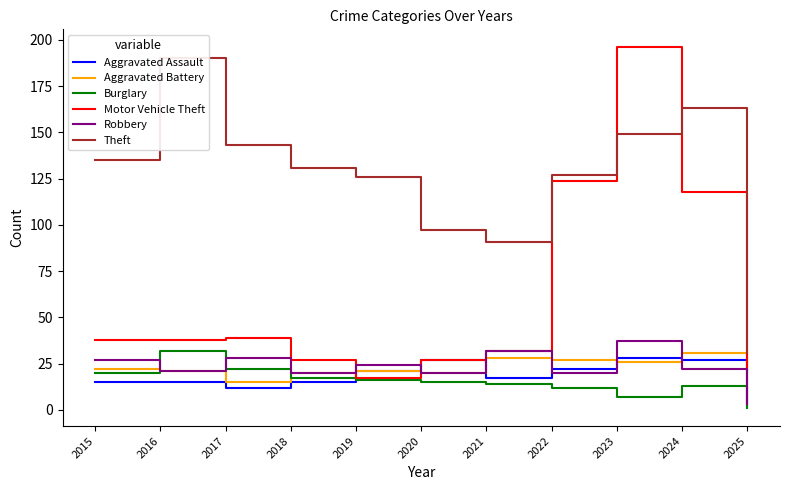

How many values in the Aggravated Assault series exceed 17?

5